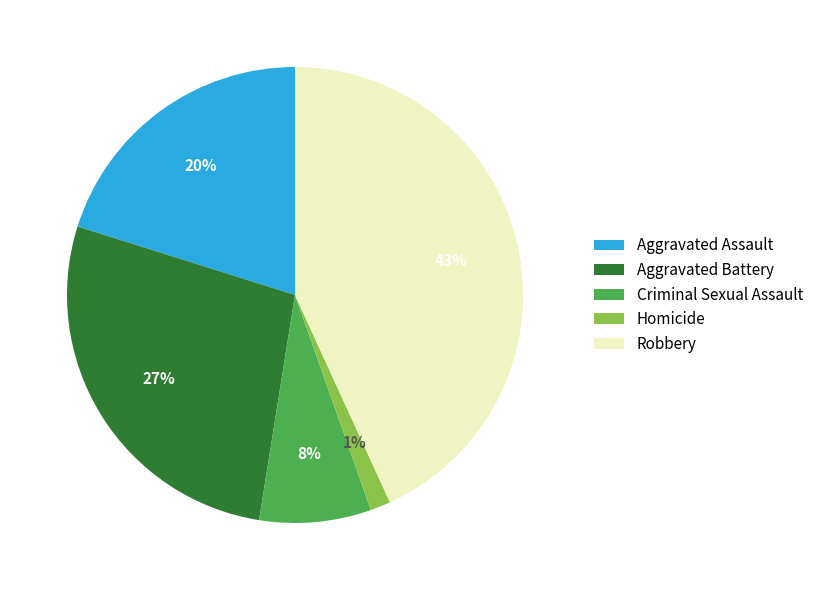

Rank the categories by value from lowest to highest.

Homicide, Criminal Sexual Assault, Aggravated Assault, Aggravated Battery, Robbery